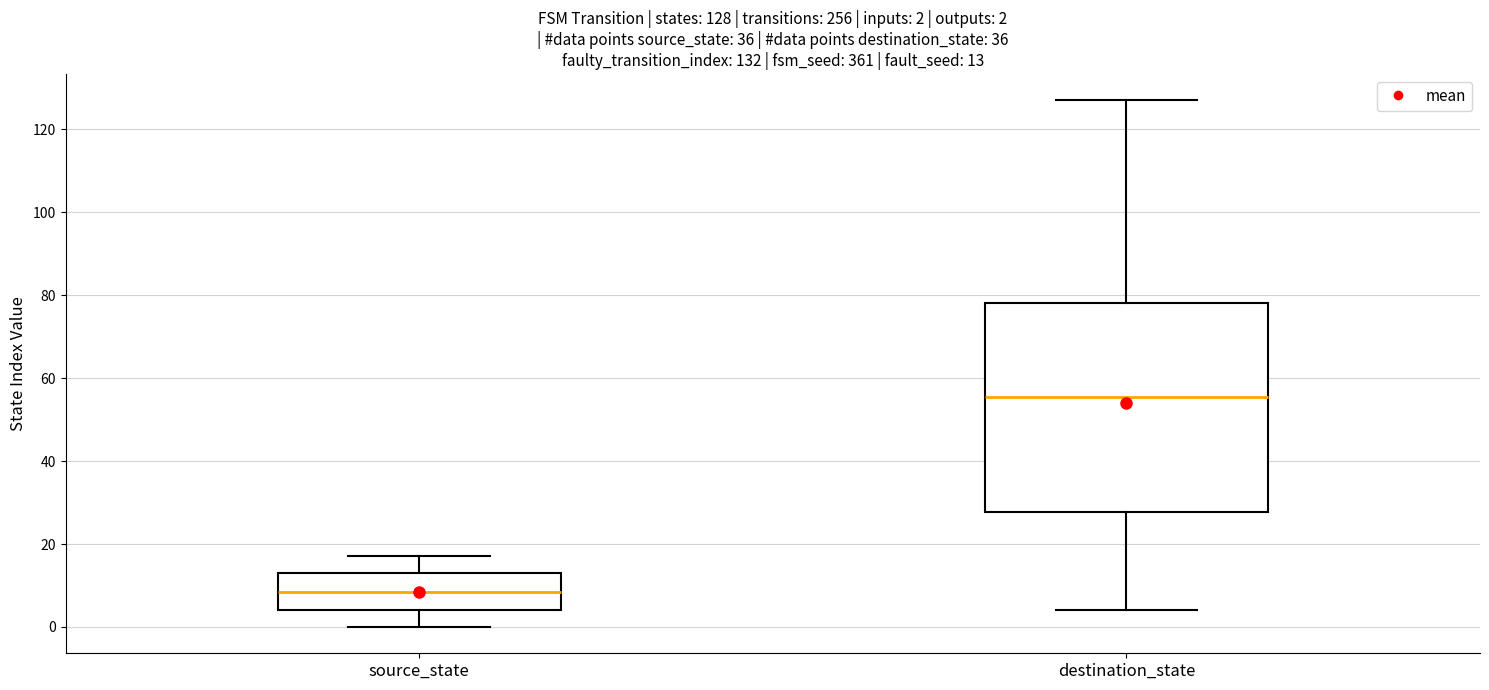

Comparing the boxes themselves (not the whiskers), which one is the tallest?

destination_state